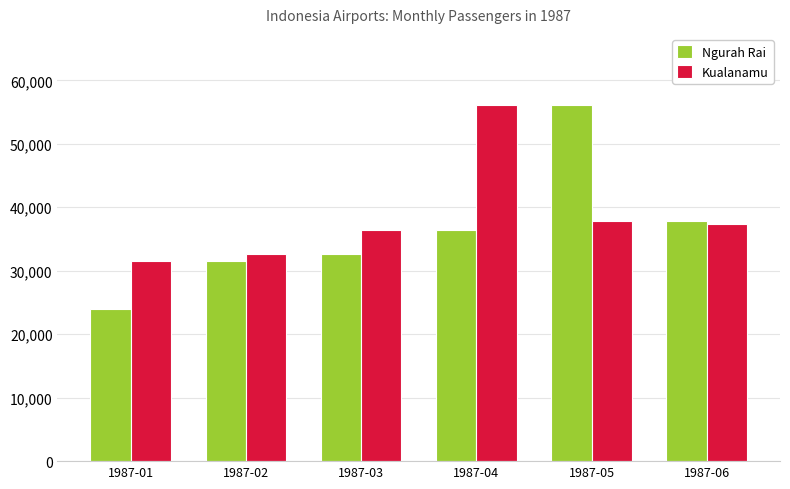

Reading left to right, list all the values displayed in this chart.

Ngurah Rai: 23942	31479	32578	36373	56099	37776
Kualanamu: 31479	32578	36373	56099	37776	37424